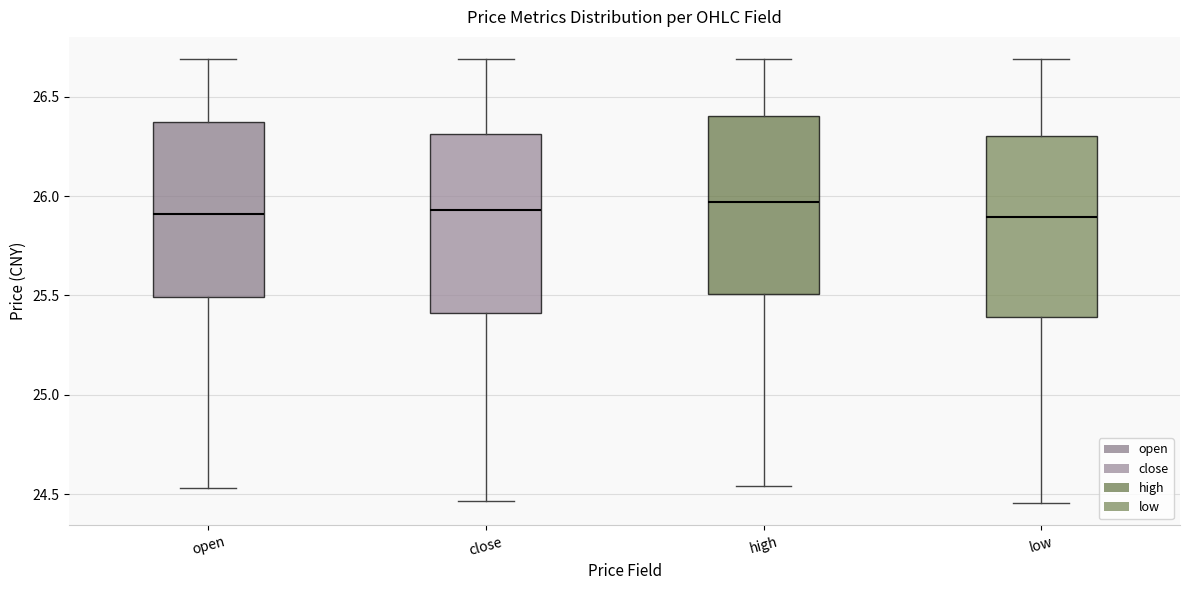

Reading left to right, transcribe this box plot: for each box, give where its median line is, the range the box spans, and where its two whiskers end, as read against the y-axis. The values are not printed on the chart, so give them approximately, as read against the axis.

open: median 25.90, box 25.50 to 26.35, whiskers 24.55 to 26.70
close: median 25.95, box 25.40 to 26.30, whiskers 24.45 to 26.70
high: median 25.95, box 25.50 to 26.40, whiskers 24.55 to 26.70
low: median 25.90, box 25.40 to 26.30, whiskers 24.45 to 26.70